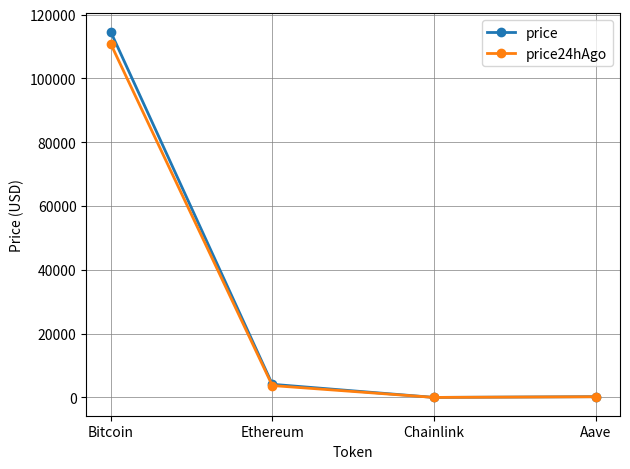

What is the spread (max minus min) of values at Chainlink?

2.0